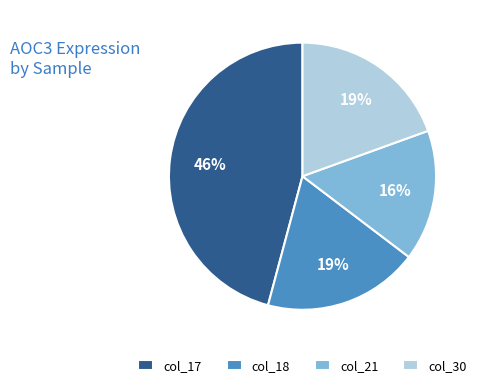

How many segments does this pie chart have?

4